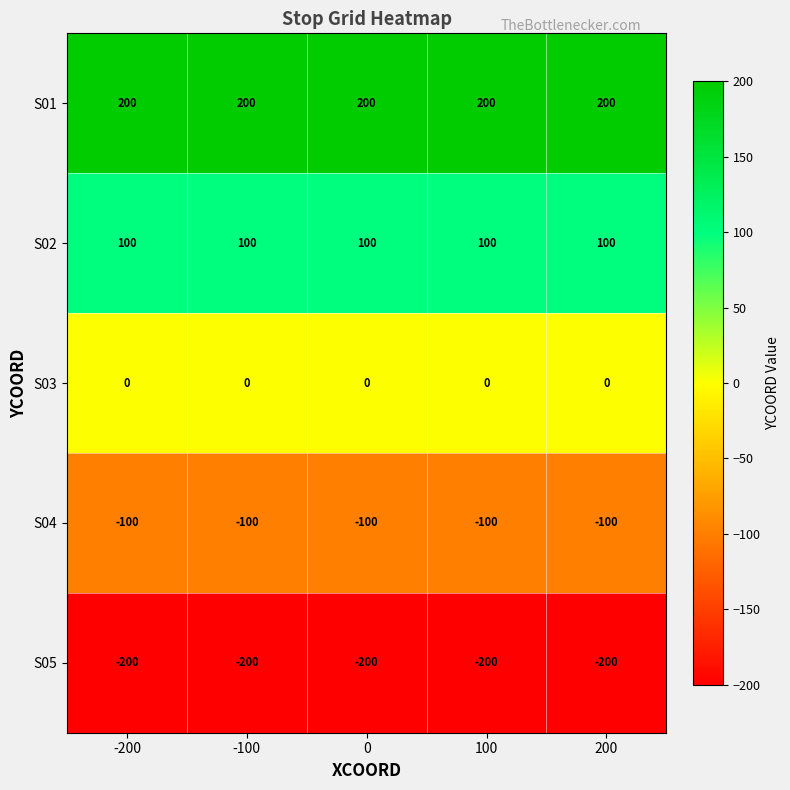

What is the sum of the S01 values at 0 and -200?

400